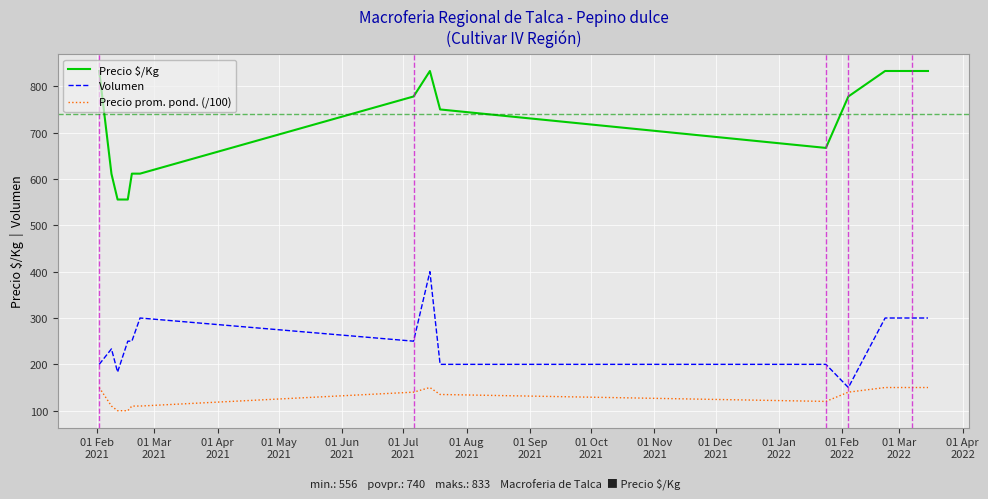

Rank the series by their average value, from highest to lowest.

Precio $/Kg, Volumen, Precio prom. pond. (/100)